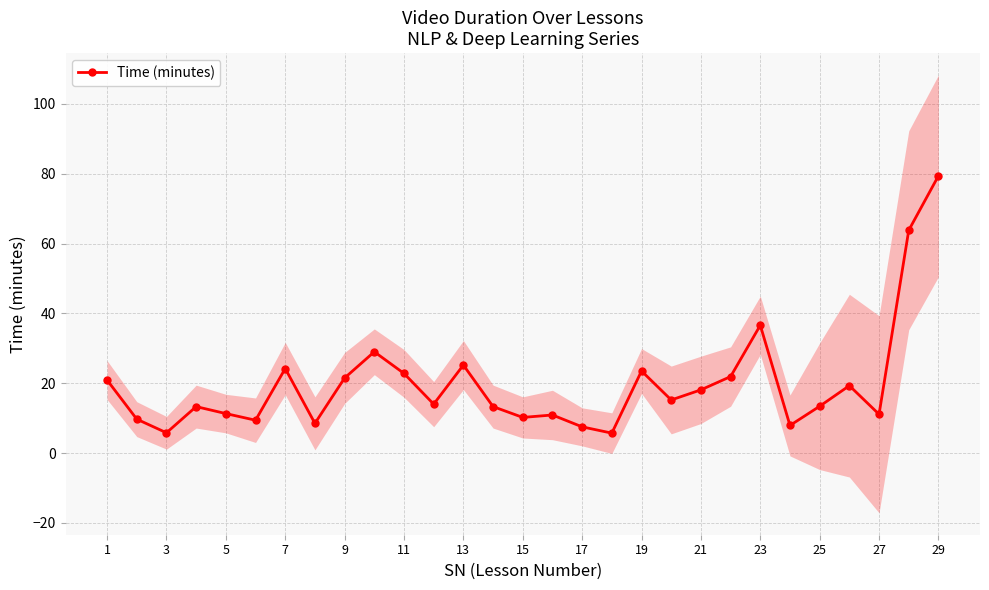

What is the maximum value shown in the chart?

79.4